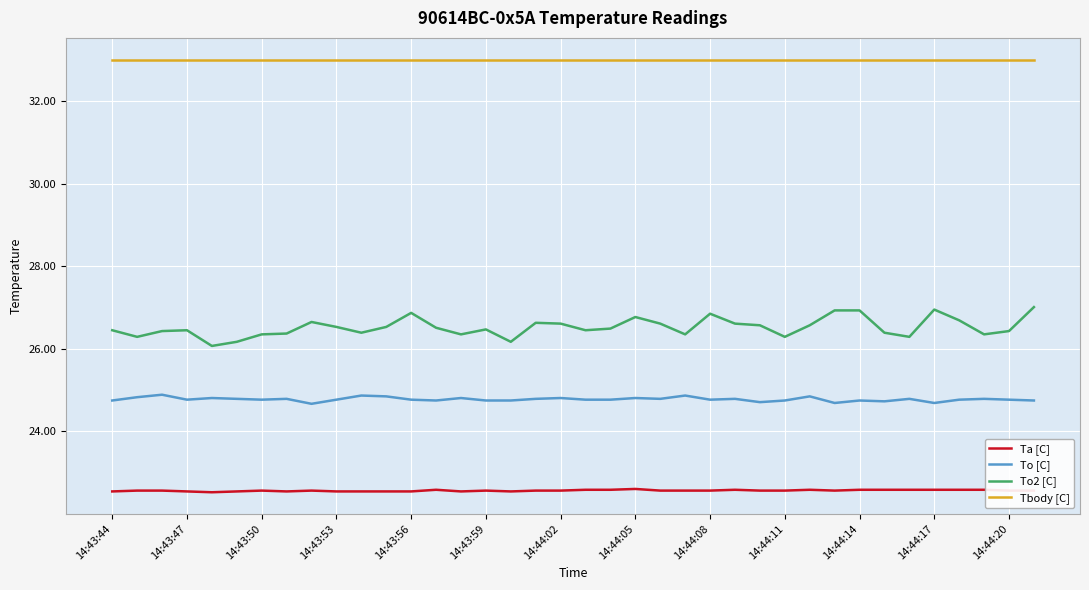

Rank the series by their maximum value, from highest to lowest.

Tbody [C], To2 [C], To [C], Ta [C]